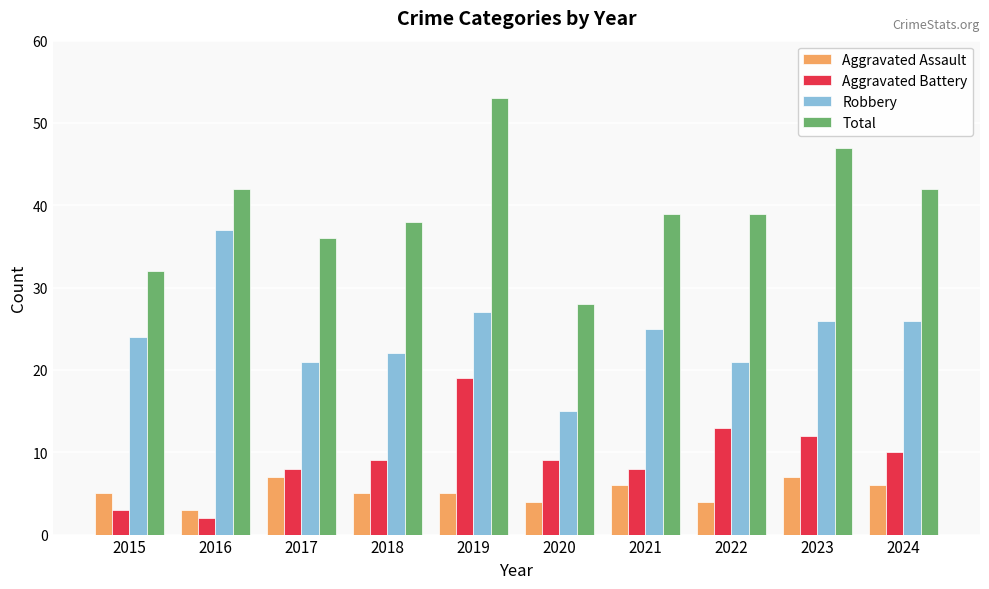

List the series in order of their peak value, highest first.

Total, Robbery, Aggravated Battery, Aggravated Assault